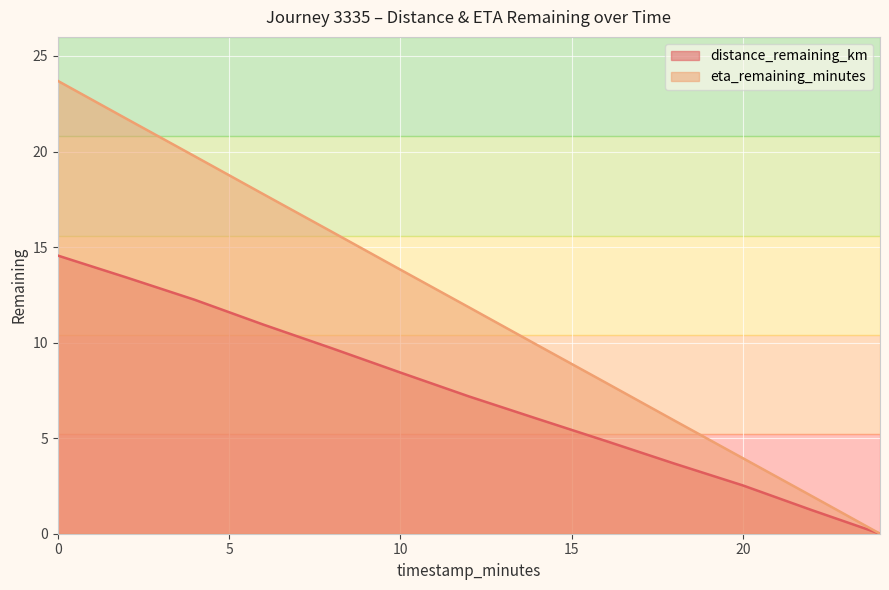

Is it true that distance_remaining_km equals 7.2 at 12.0?

True